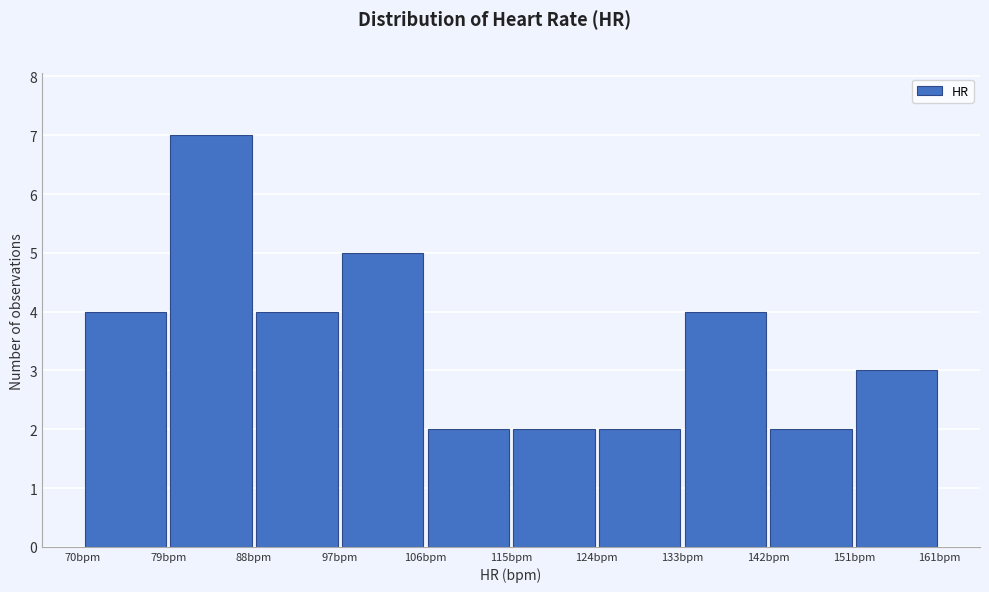

What is the height of the bar covering 97.3 to 106.4 on the x-axis? Neither the bar edges nor the heights are printed on the chart, so give them approximately, as read against the axes.

5